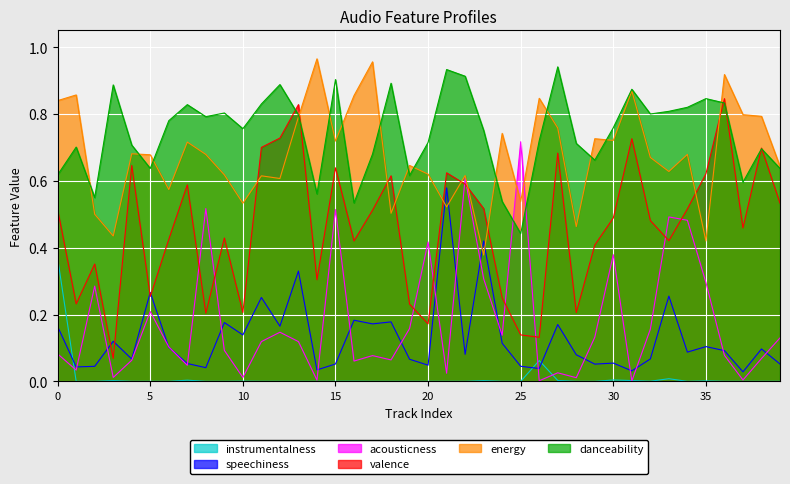

What is the approximate value of speechiness at 4?

0.1